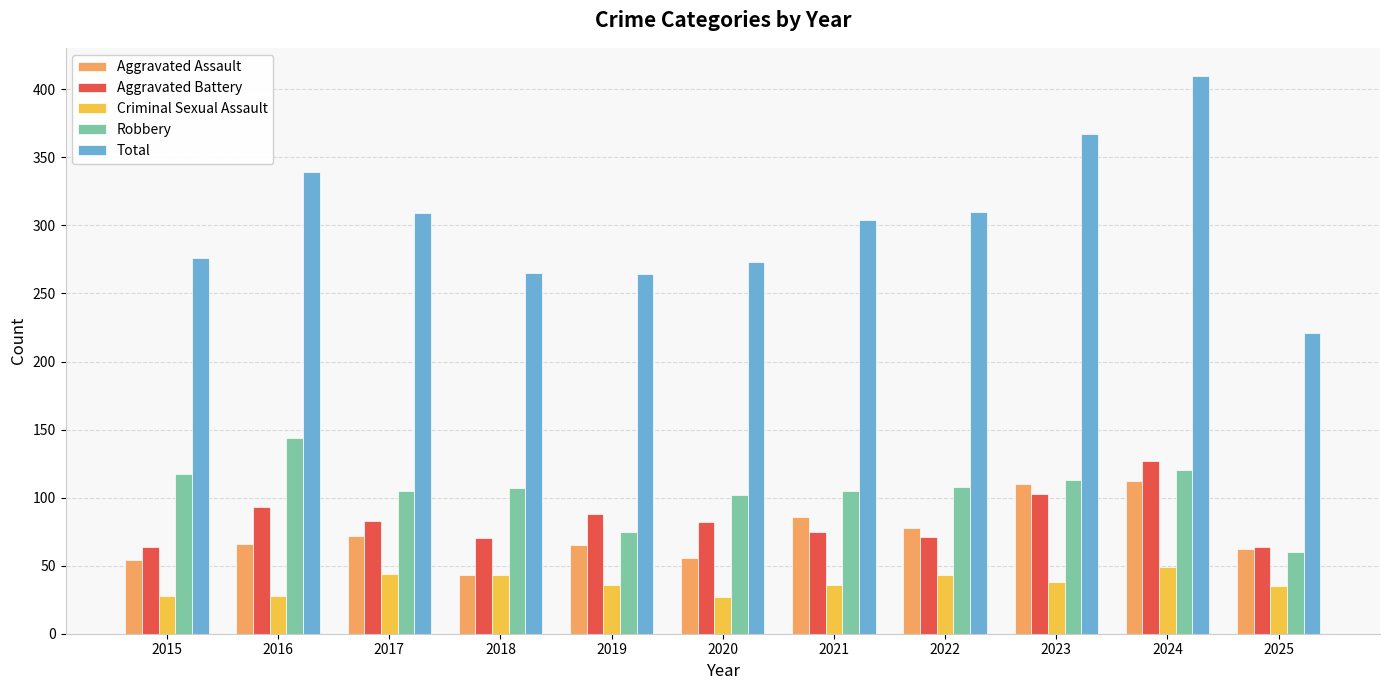

What is the highest value of the Robbery series?

144